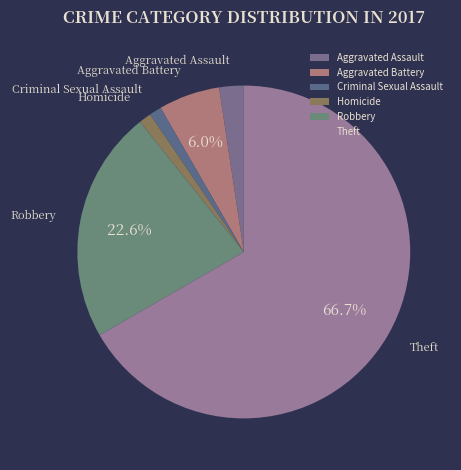

What is the largest slice in the pie chart?

Theft